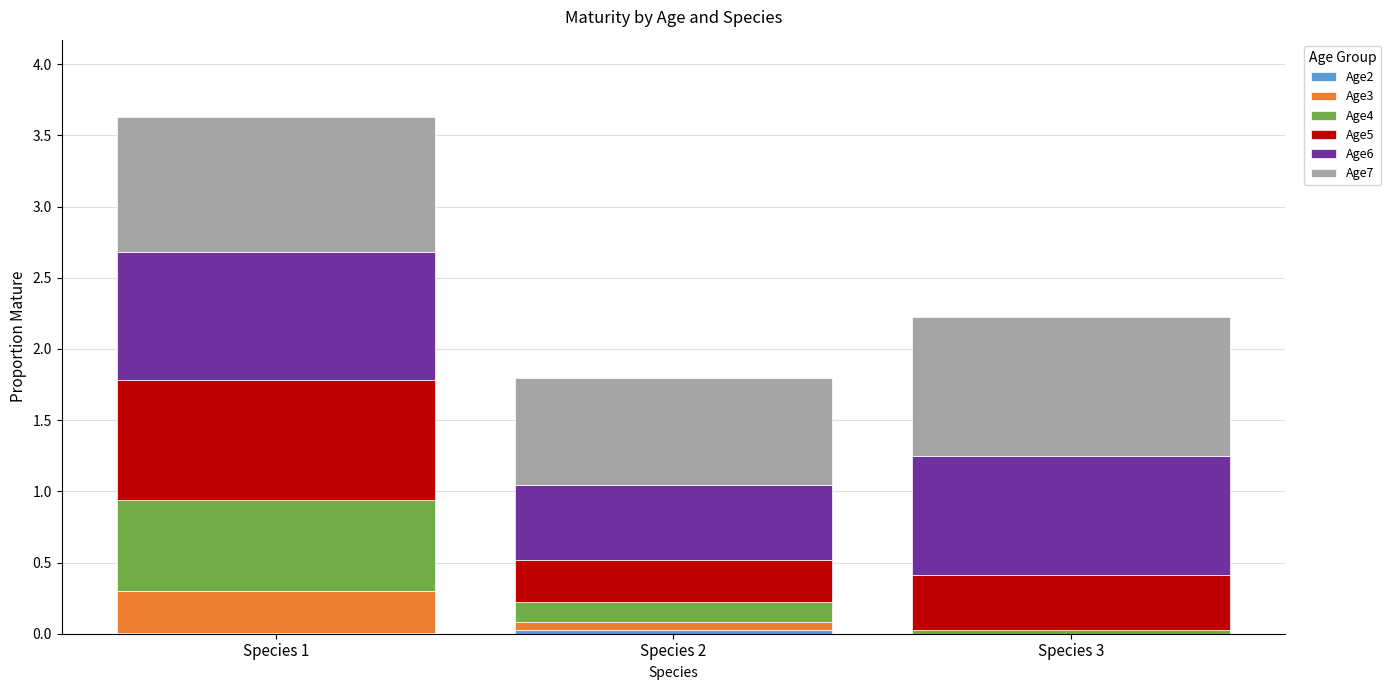

At which category is the sum across all series the highest?

Species 1